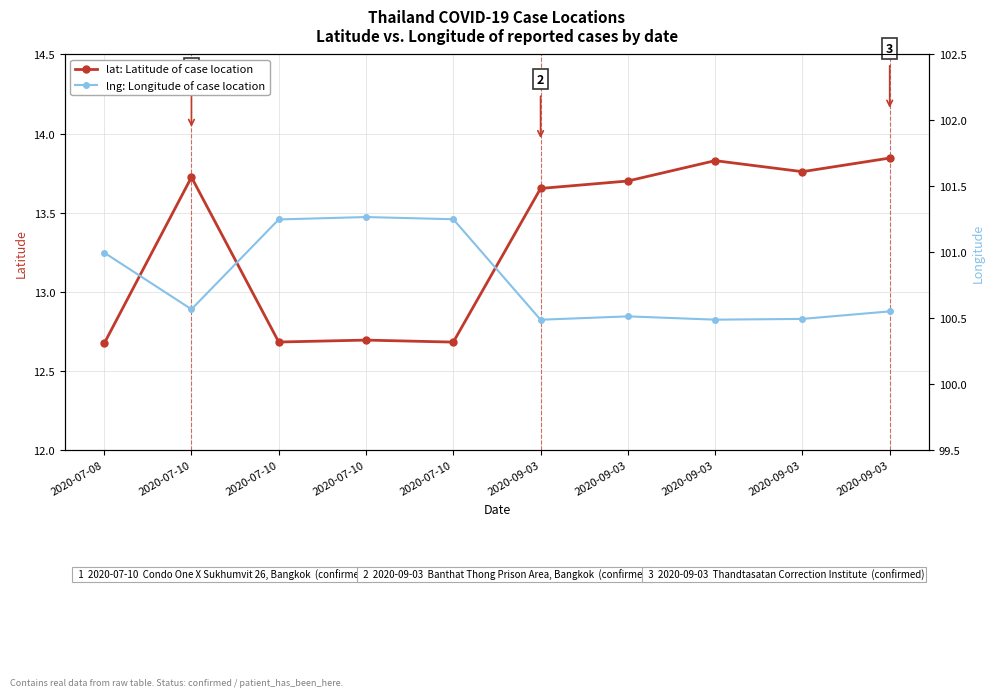

True or false: lng (Longitude) and lat (Latitude) intersect in this chart.

False